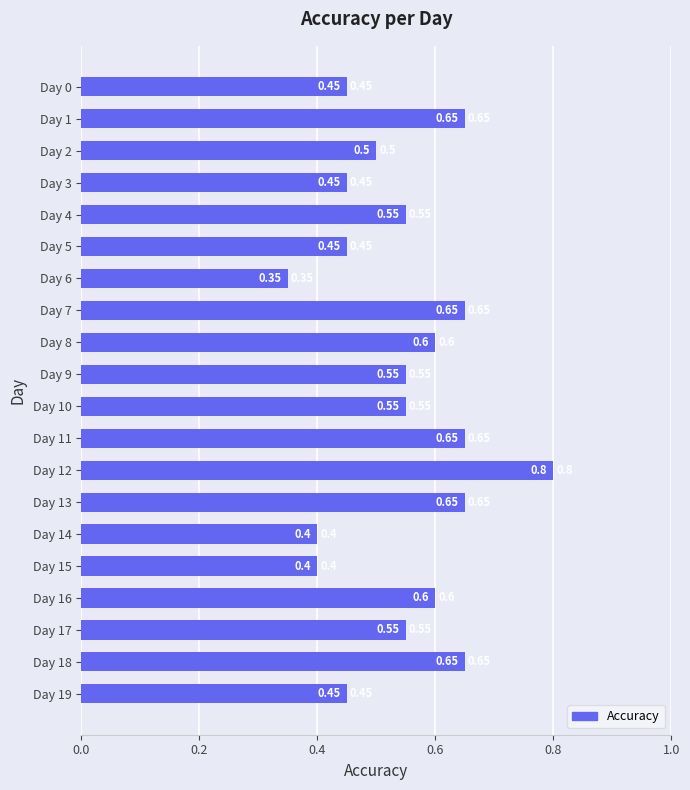

Which has a higher value, Day 13 or Day 0?

Day 13